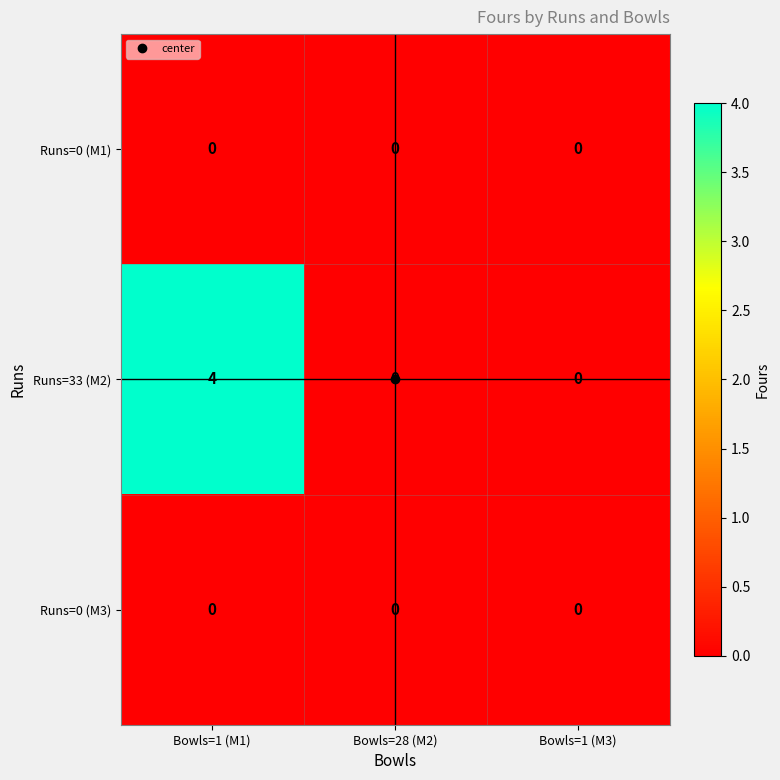

Between Bowls=1 (M1) and Bowls=28 (M2), which series saw the biggest shift?

Runs=33 (M2)